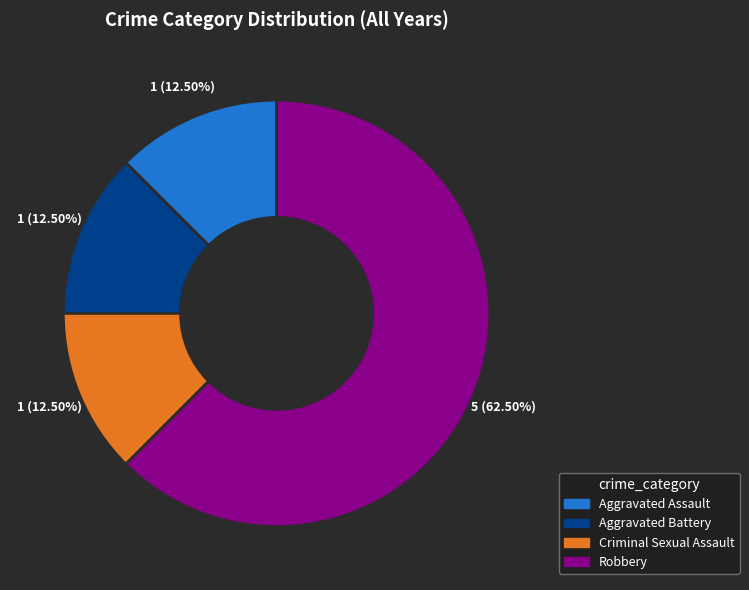

To the nearest percent, what is the average slice percentage?

25%